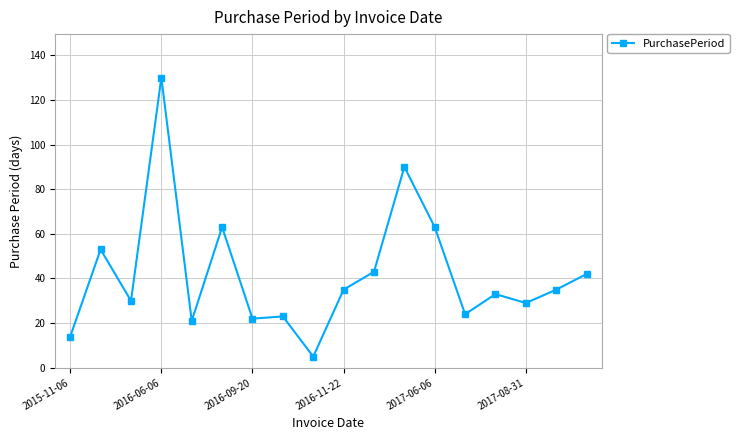

What is the minimum value shown in the chart?

5